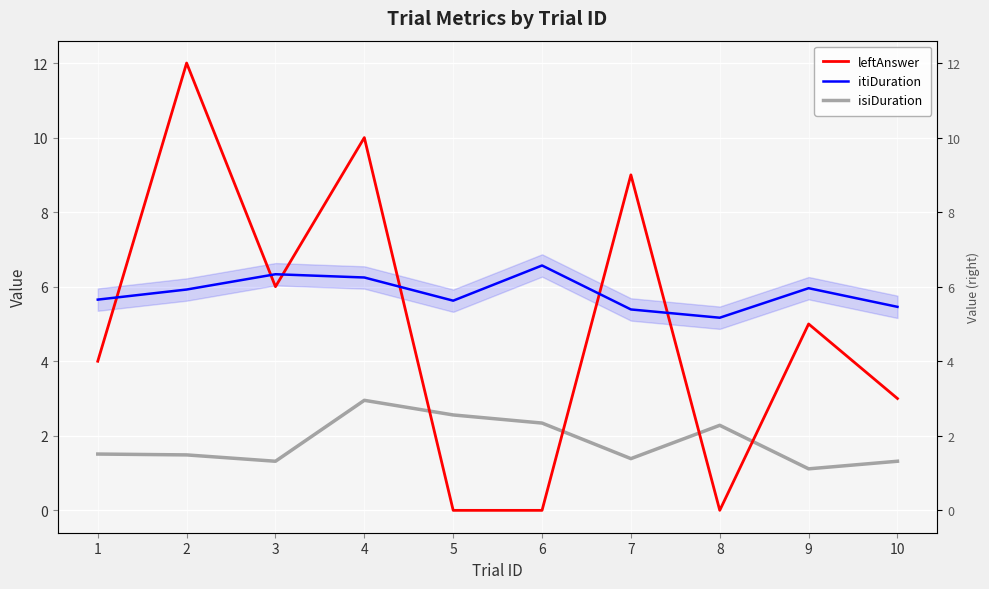

What is the approximate value of isiDuration at 1?

1.5